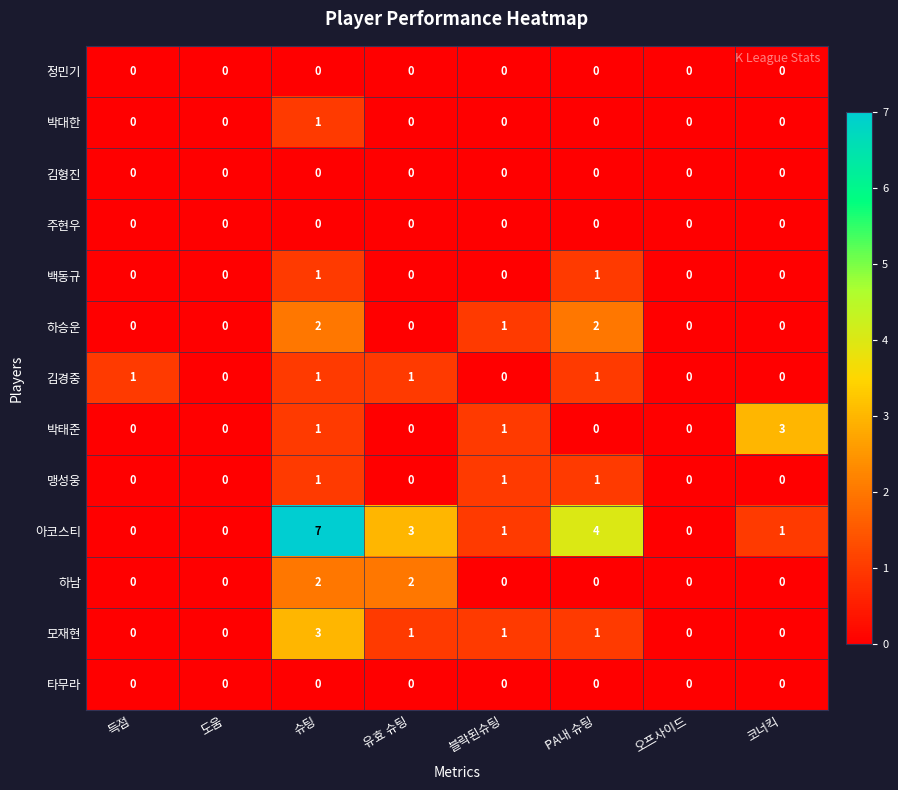

How many values in the 백동규 series exceed 0?

2